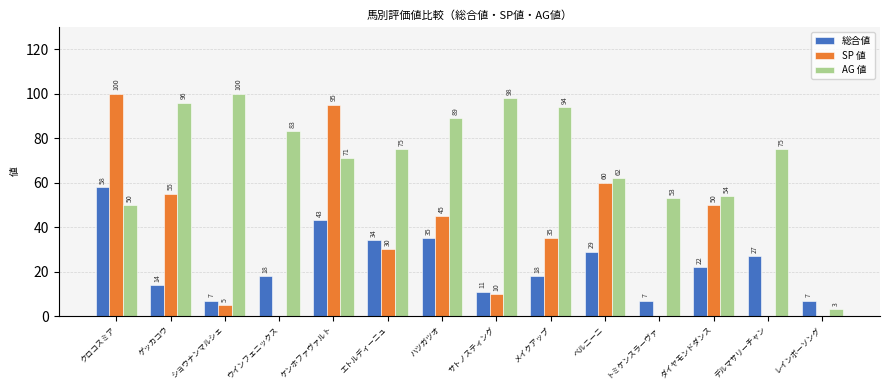

Where is 総合値 nearest to the value 32?

エトルディーニュ